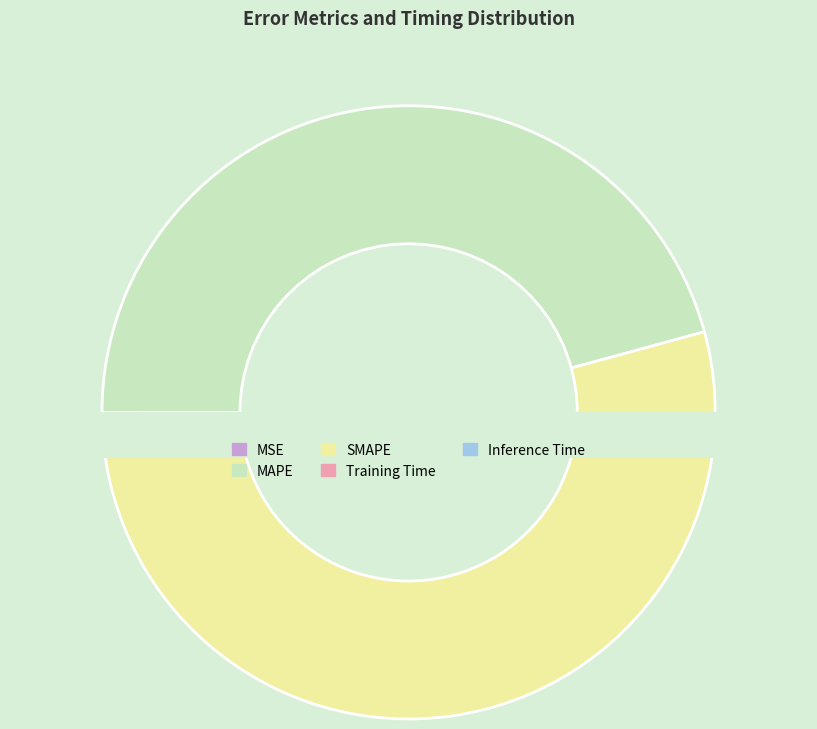

To the nearest percent, what is the average slice percentage?

20%